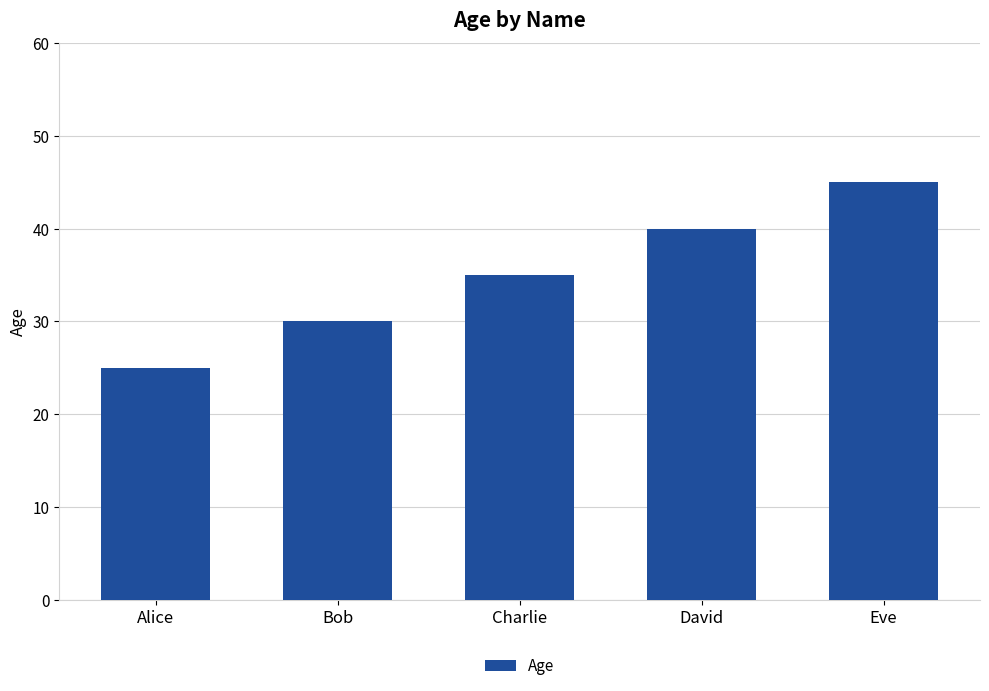

How many values are between 30 and 40?

3